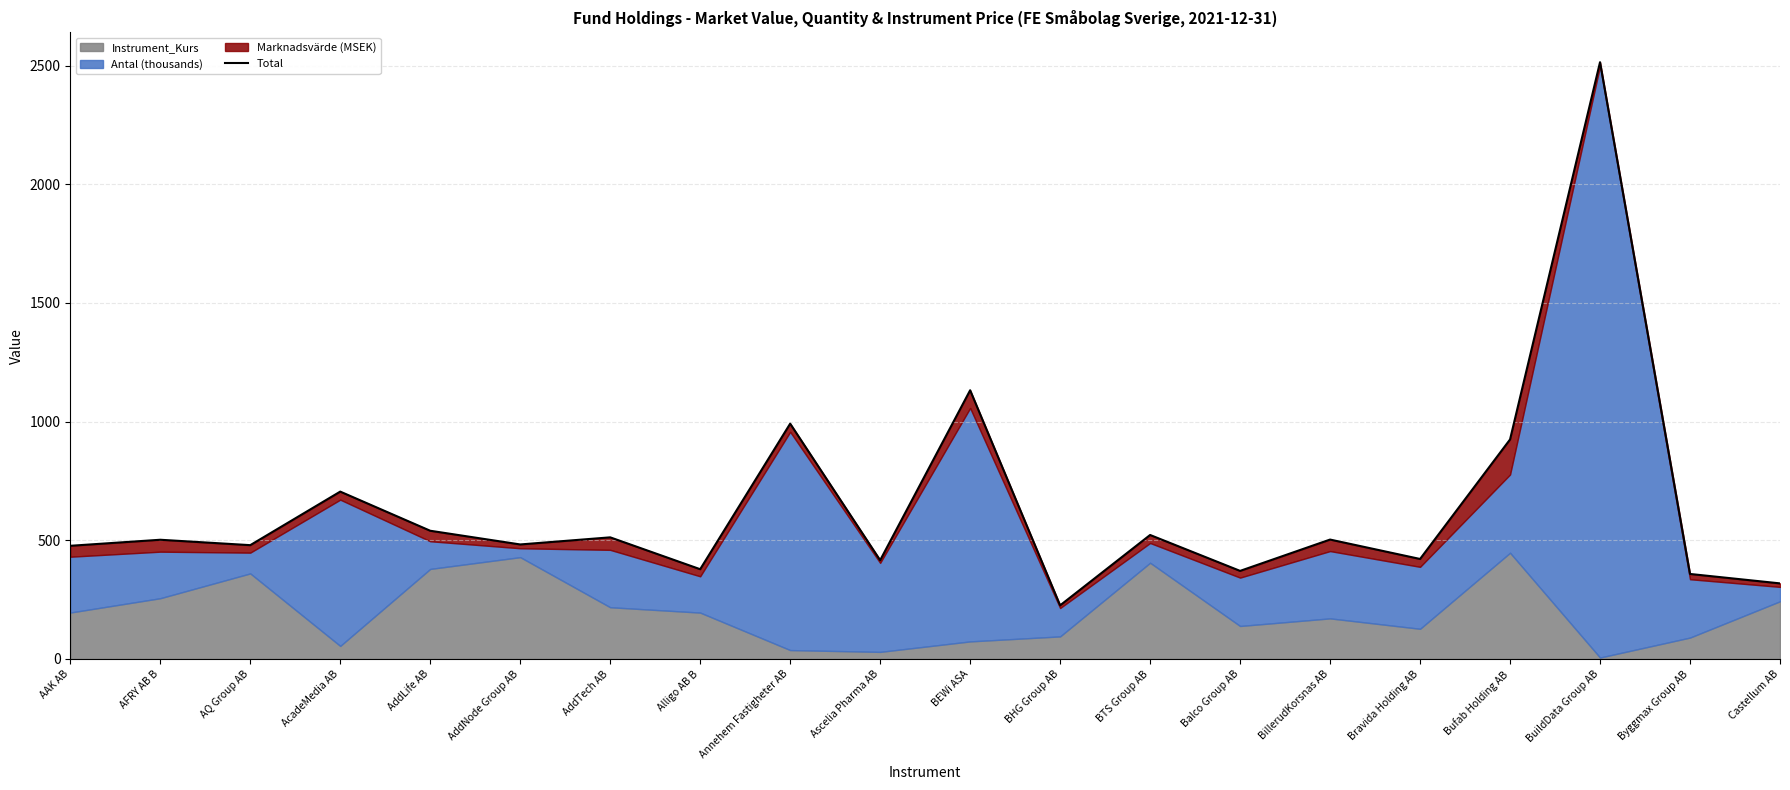

Reading left to right, what are all the values shown in this chart?

AAK AB=476.8	AFRY AB B=502.3	AQ Group AB=479.5	AcadeMedia AB=705.2	AddLife AB=540.2	AddNode Group AB=482.5	AddTech AB=512.5	Alligo AB B=378.2	Annehem Fastigheter AB=991.4	Ascelia Pharma AB=416.1	BEWi ASA=1132.2	BHG Group AB=225.9	BTS Group AB=522.4	Balco Group AB=371.1	BillerudKorsnas AB=503.1	Bravida Holding AB=421.4	Bufab Holding AB=924.9	BuildData Group AB=2514.4	Byggmax Group AB=358.2	Castellum AB=318.5